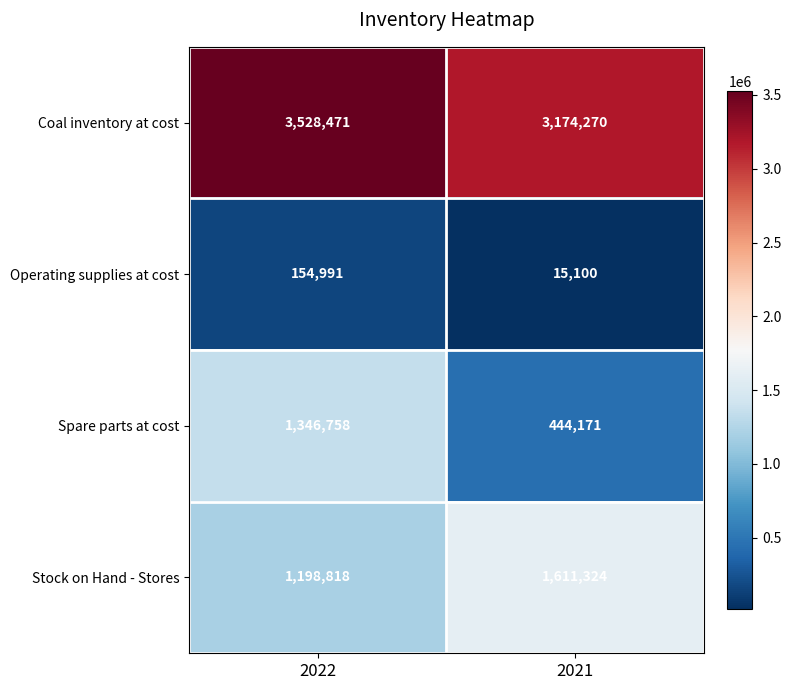

What is the sum of the Stock on Hand - Stores values at 2022 and 2021?

2810142